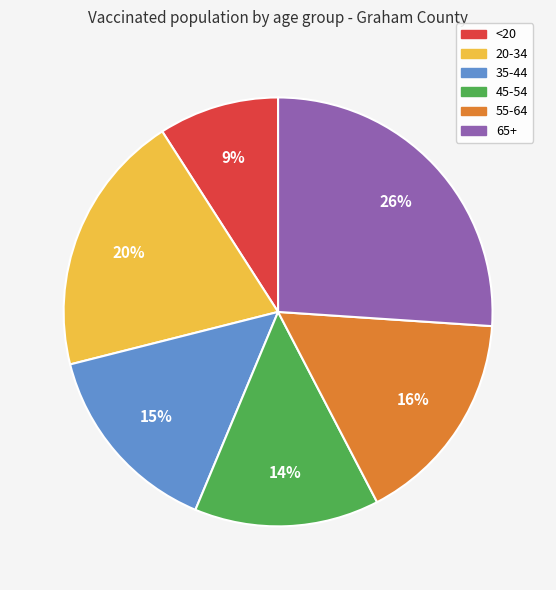

What is the ratio of the value at 20-34 to the value at 55-64?

1.2